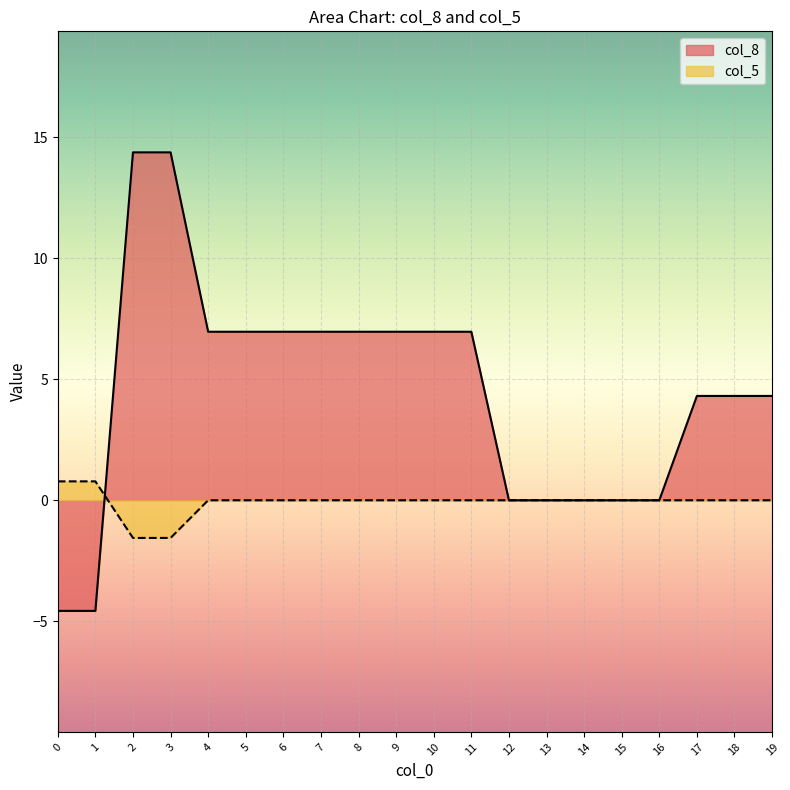

Which series has the widest spread of values?

col_8